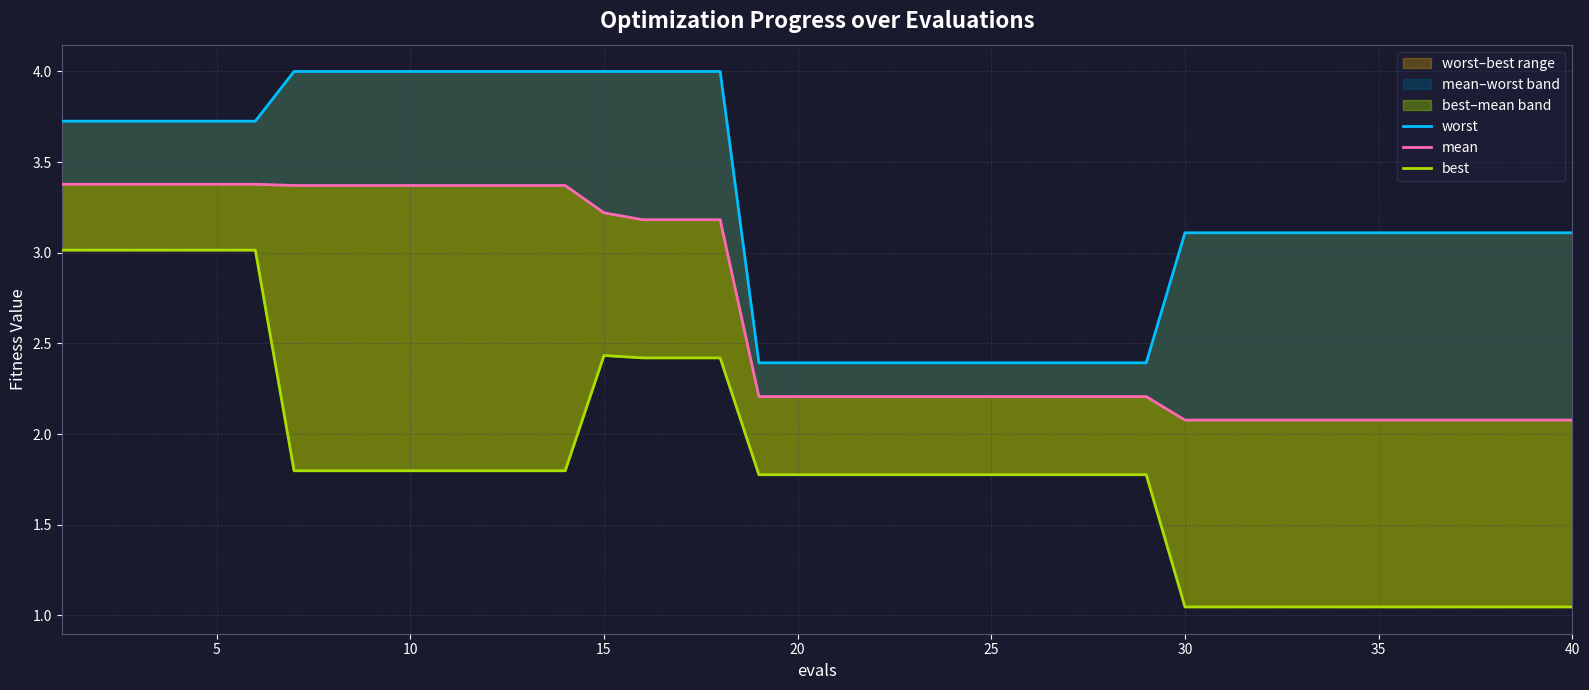

Is the value of worst at 23 greater than the value of mean at 35?

No